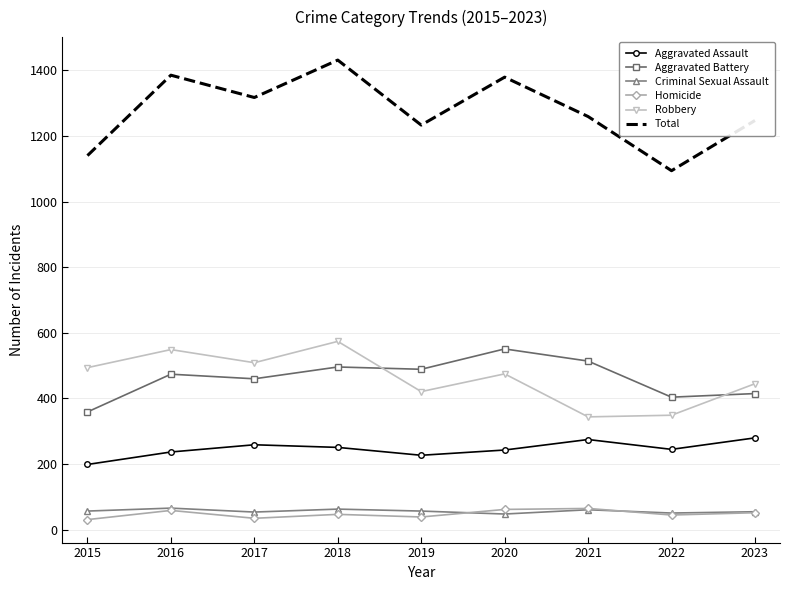

Count the number of categories in the chart.

9